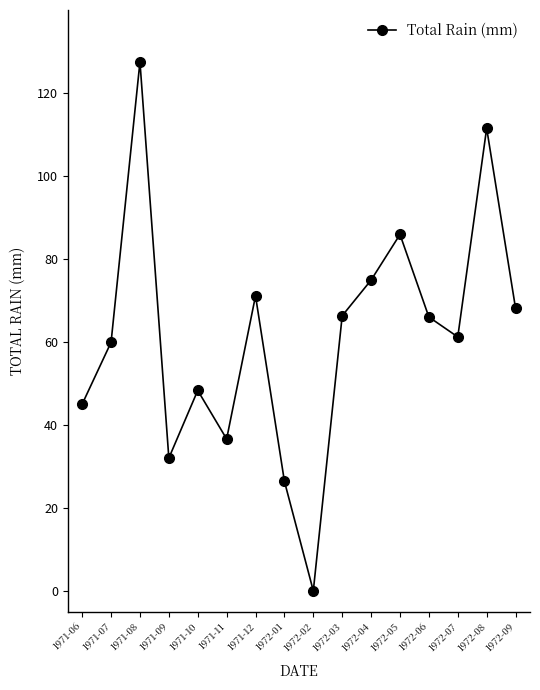

Where does the data first go above 66?

1971-08